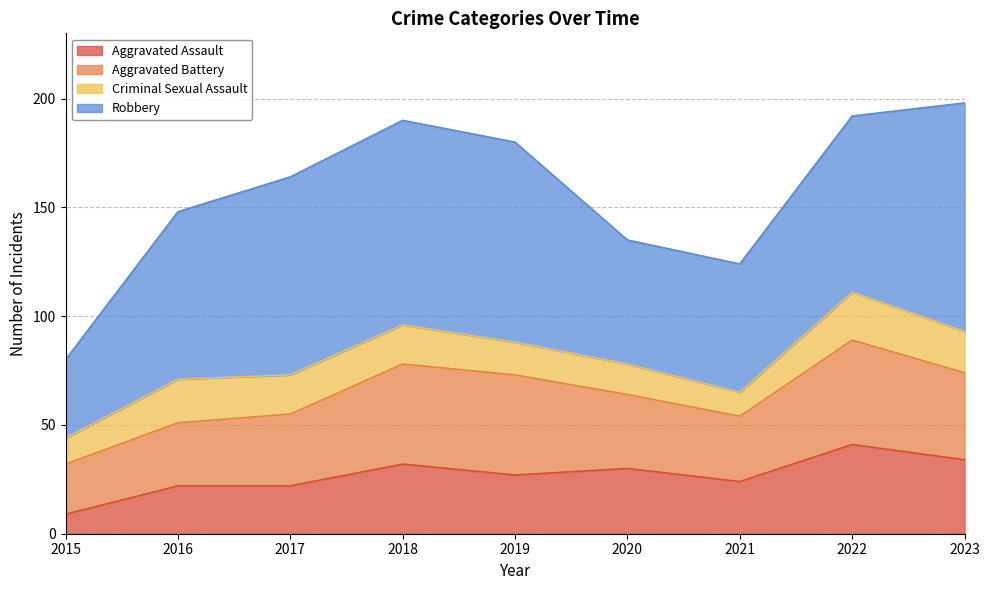

Does the chart display data point markers on the line(s)?

No